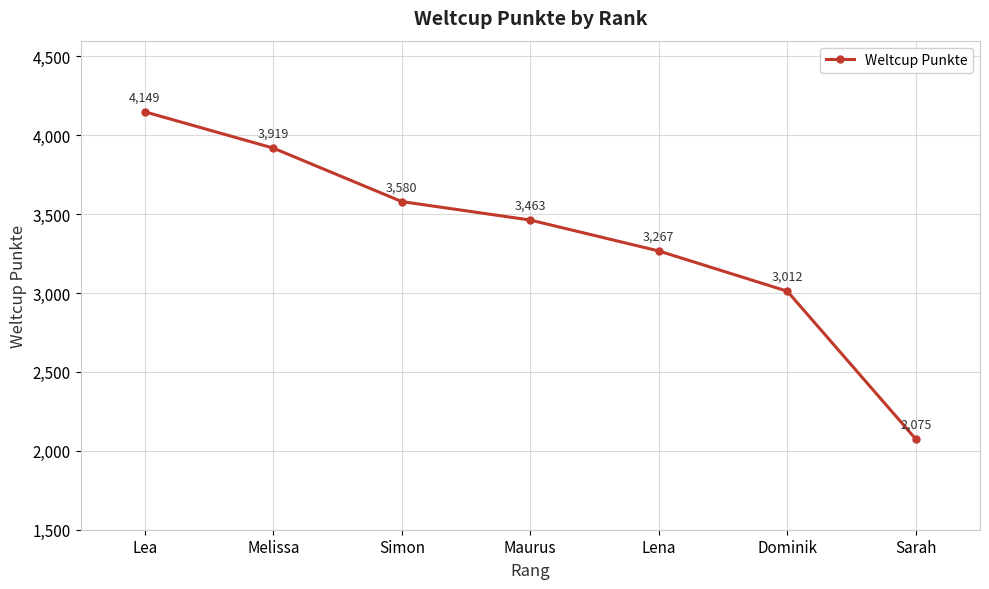

List the labels in order of value, largest first.

Lea, Melissa, Simon, Maurus, Lena, Dominik, Sarah